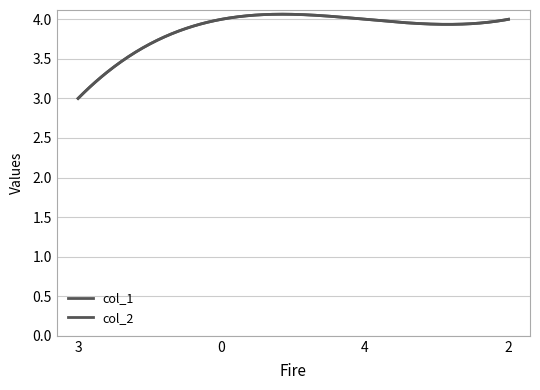

True or false: col_1 and col_2 intersect in this chart.

False